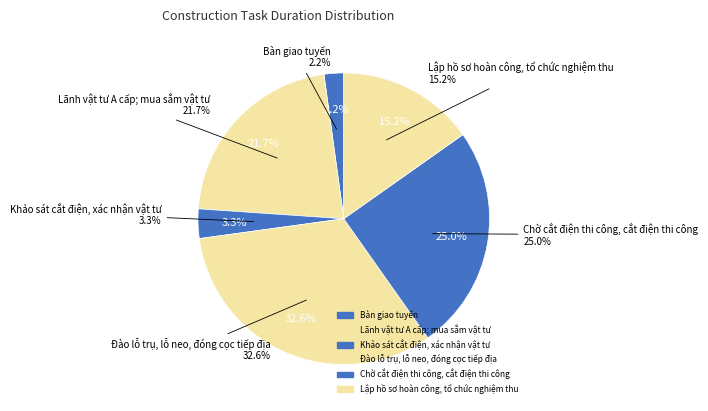

The Đào lỗ trụ, lỗ neo, đóng cọc tiếp địa slice represents 43% of the pie. True or false?

False